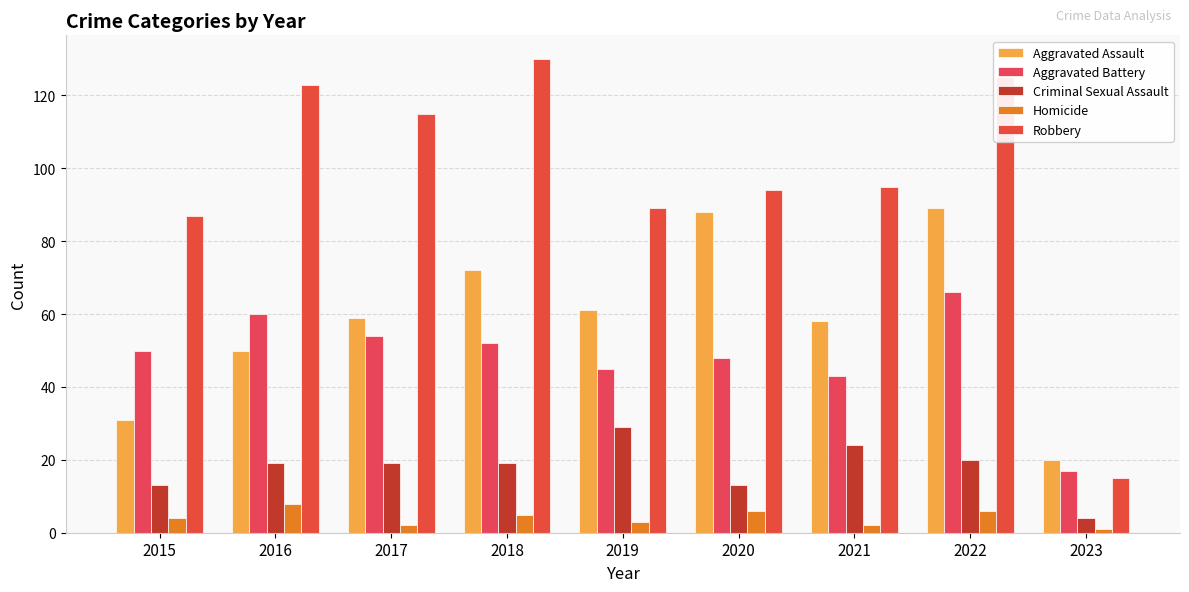

Is the value of Robbery at 2016 greater than the value of Criminal Sexual Assault at 2021?

Yes